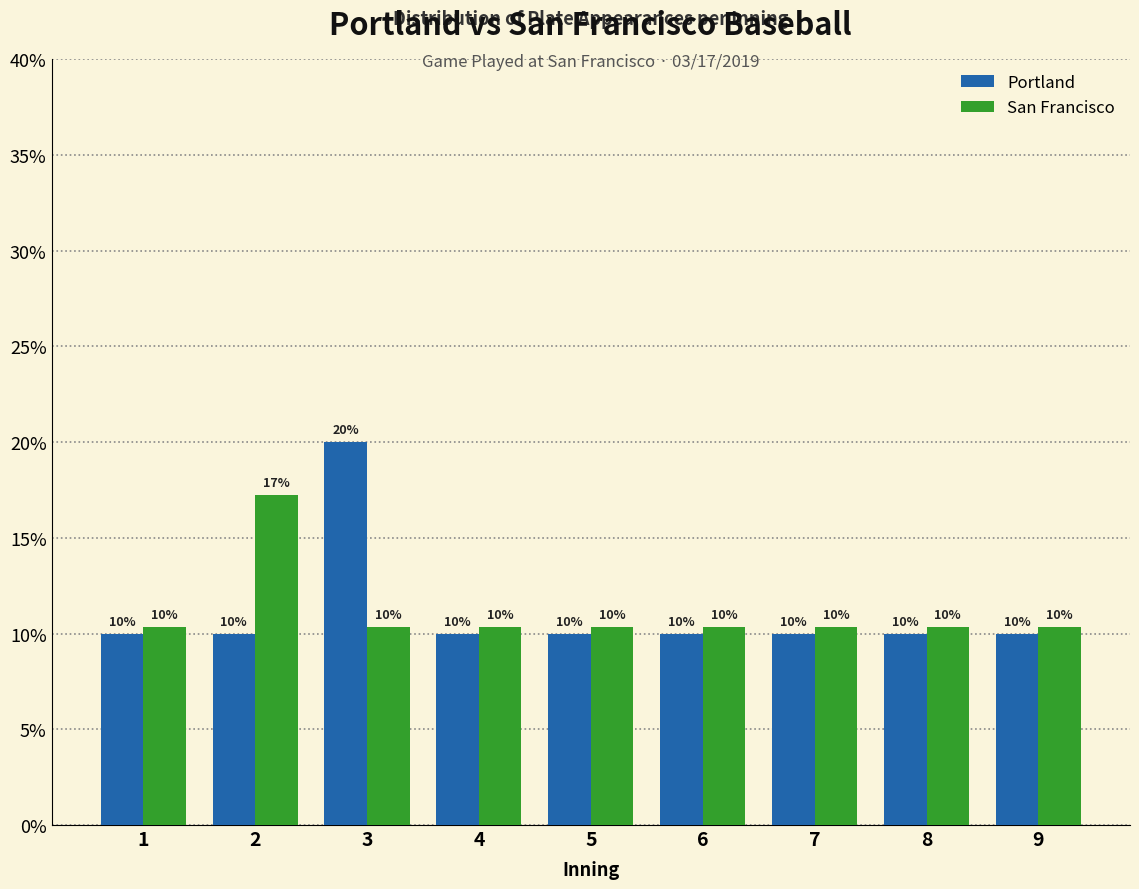

The Portland series shows 10.0 at 4. True or false?

True